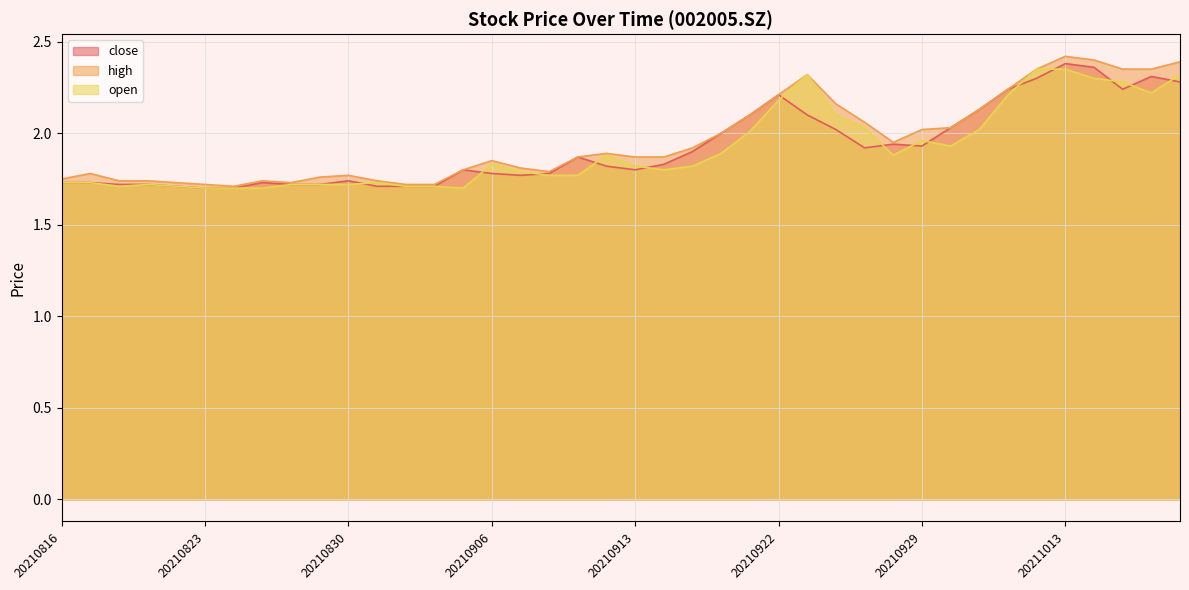

Which series has the largest total across all categories?

high